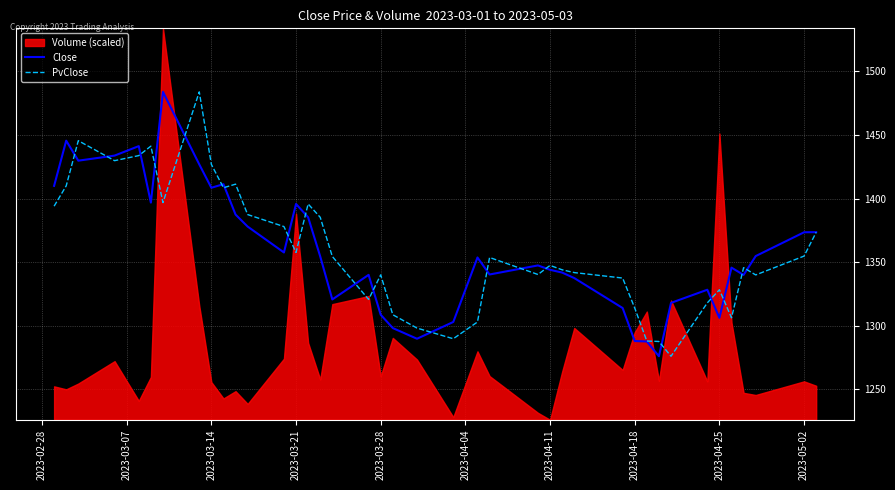

How many interior local peaks does the PvClose series have?

10